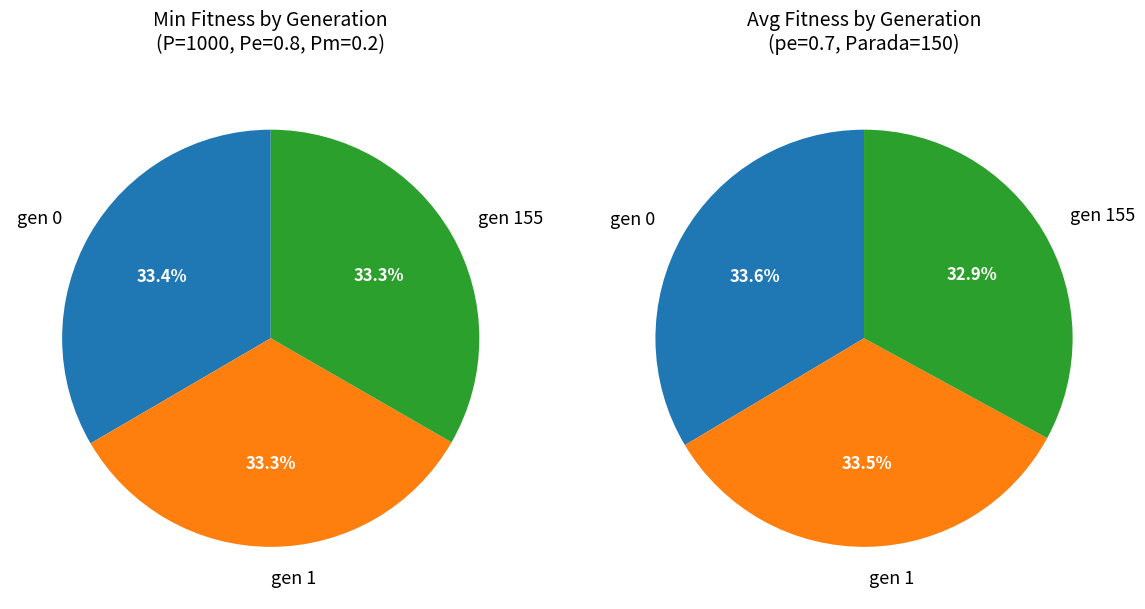

What percentage do gen 1 (min) and gen 155 (min) together represent?

66.6%